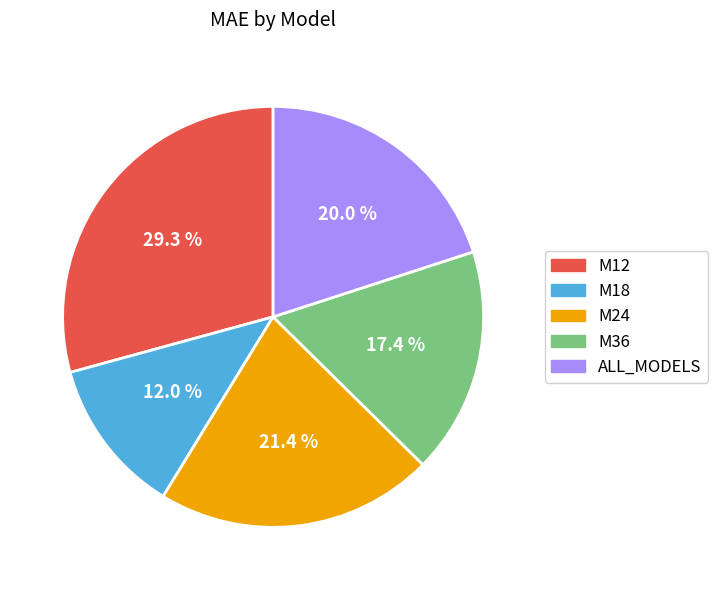

Is it true that M36 is 17% of the pie?

True